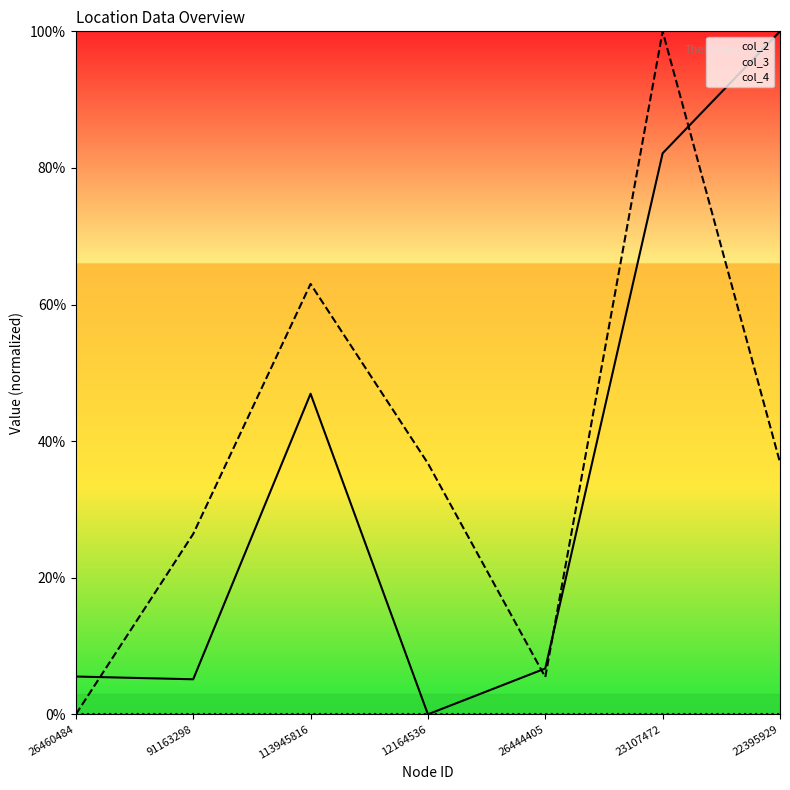

Where is col_3 nearest to the value 50?

113945816